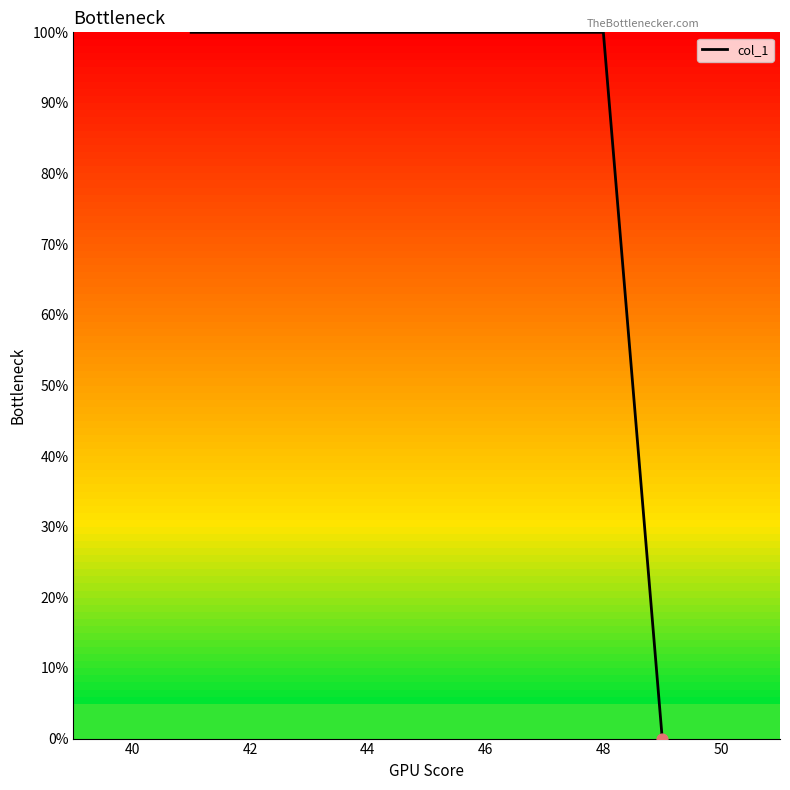

What is the maximum value shown in the chart?

100